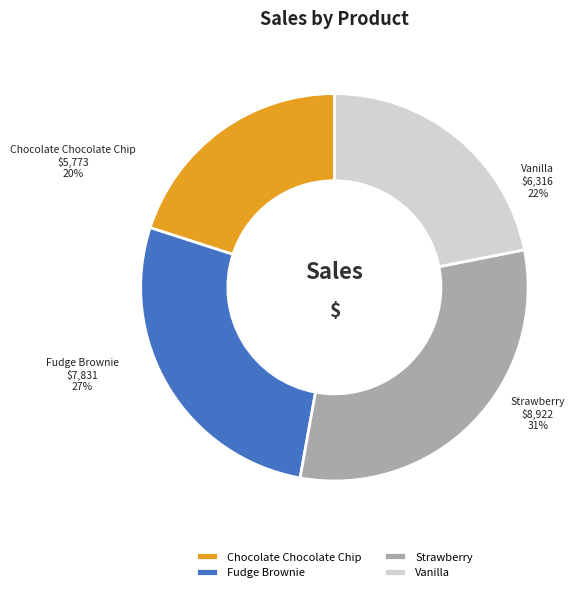

To the nearest percent, what is the difference between the largest and smallest slice percentages?

11%